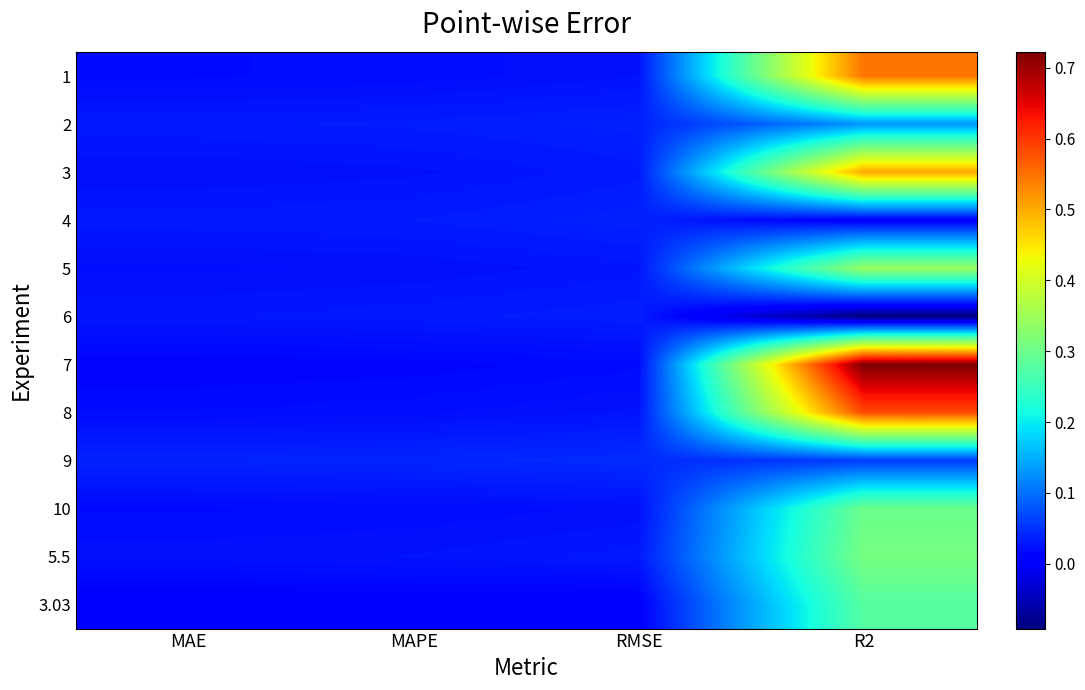

List the series in order of their peak value, lowest first.

6, 4, 9, 2, 3.03, 10, 5.5, 5, 3, 1, 8, 7